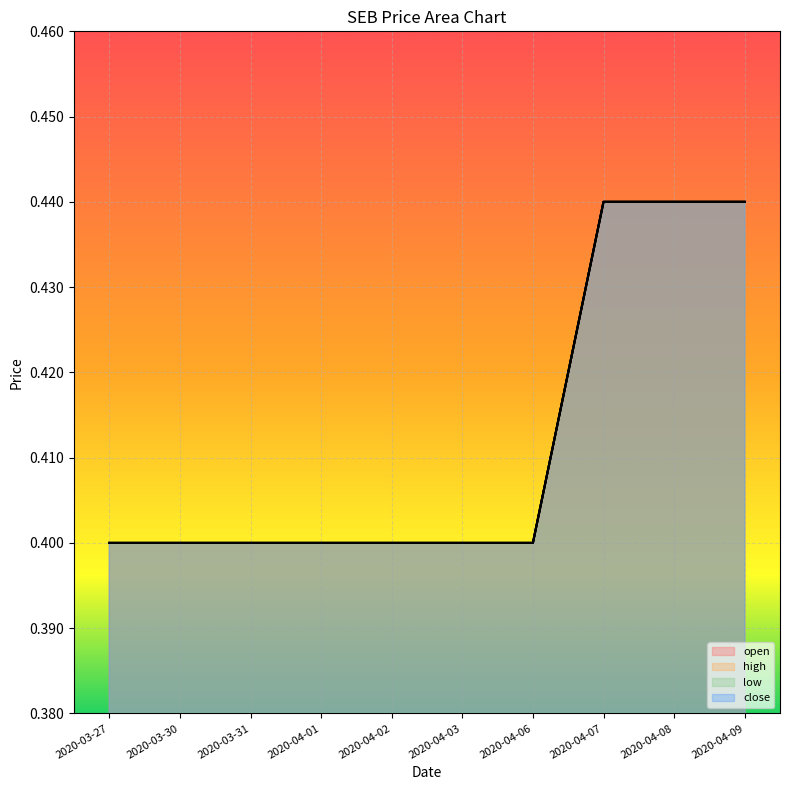

What is the minimum value for open?

0.4